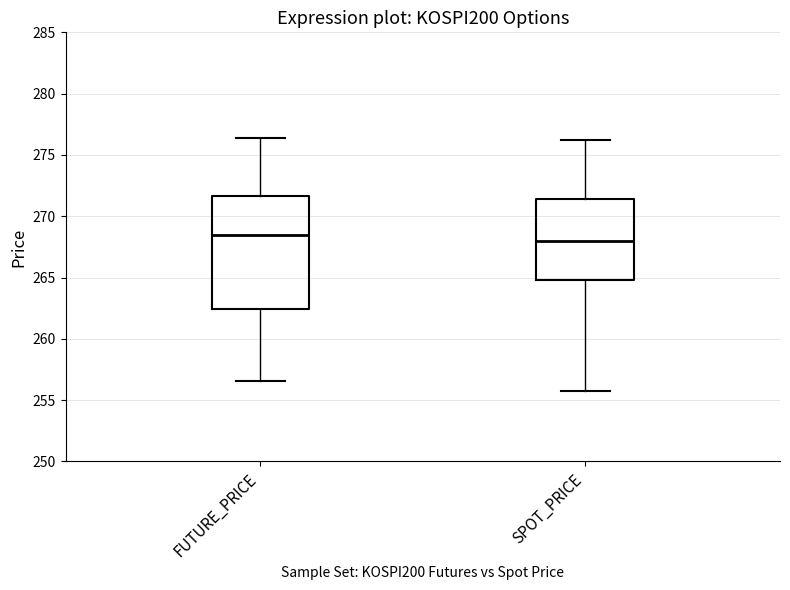

Reading left to right, read every box against the y-axis: the position of its median line, the range the box covers, and the ends of its whiskers. The values are not printed on the chart, so give them approximately, as read against the axis.

FUTURE_PRICE: median 268.5, box 262.5 to 271.5, whiskers 256.5 to 276.5
SPOT_PRICE: median 268.0, box 265.0 to 271.5, whiskers 256.0 to 276.0